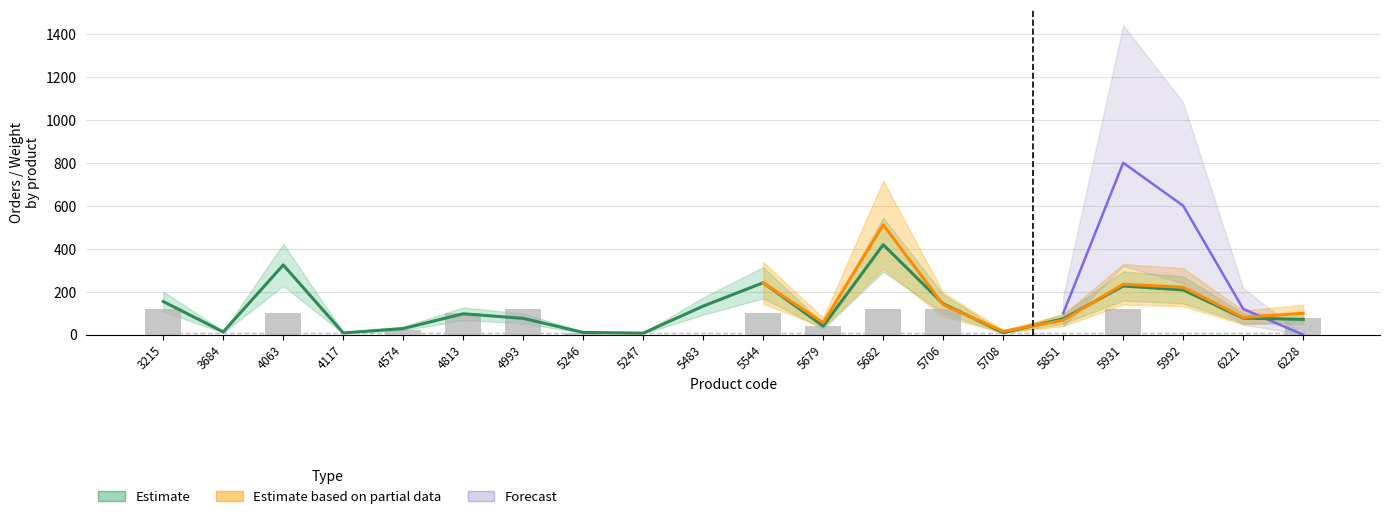

At which label does the data first exceed 40?

3215